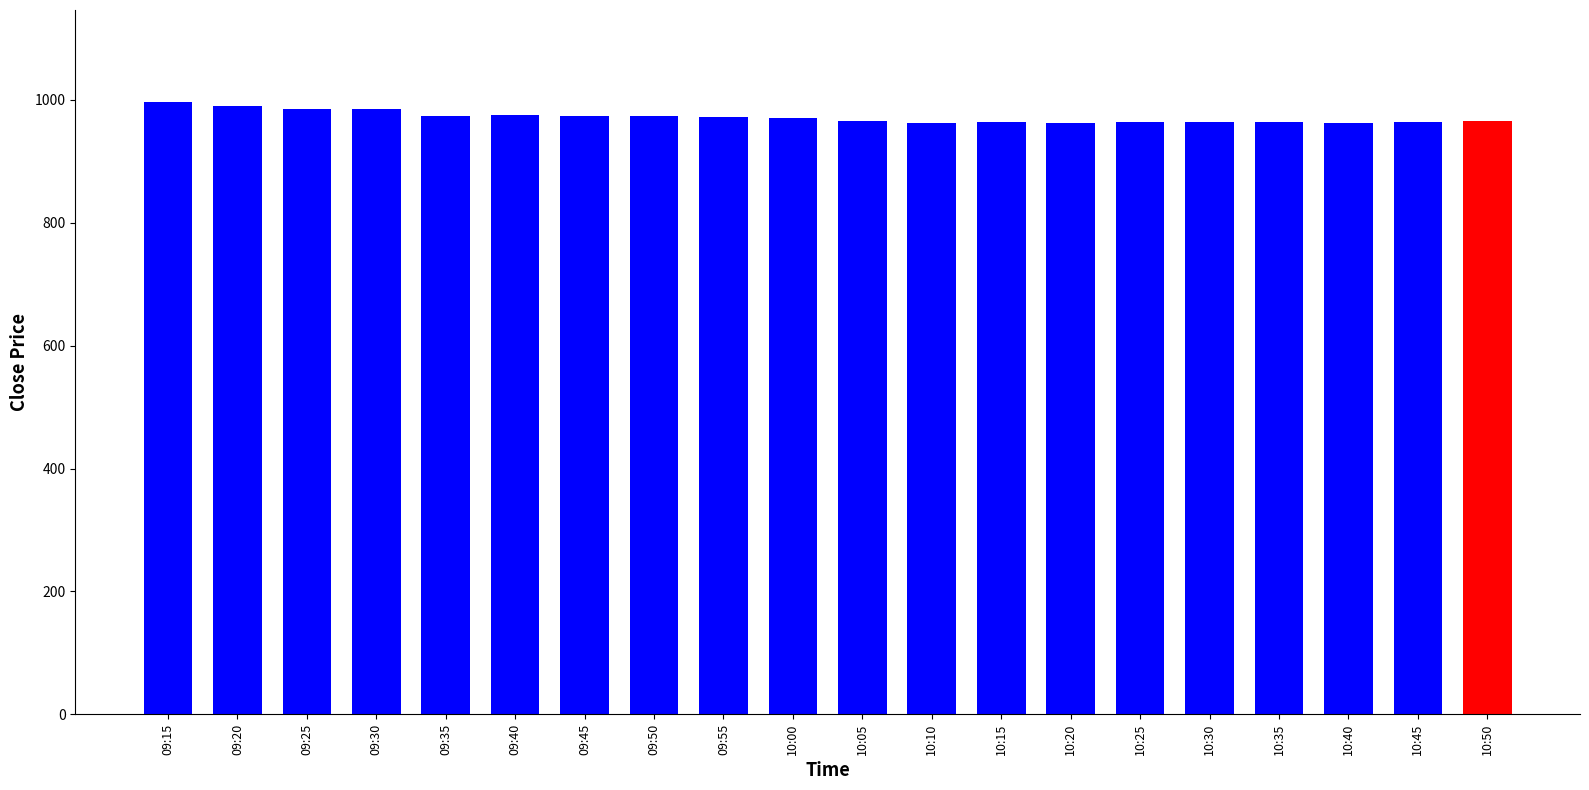

The value at 10:35 is 963.8. True or false?

True